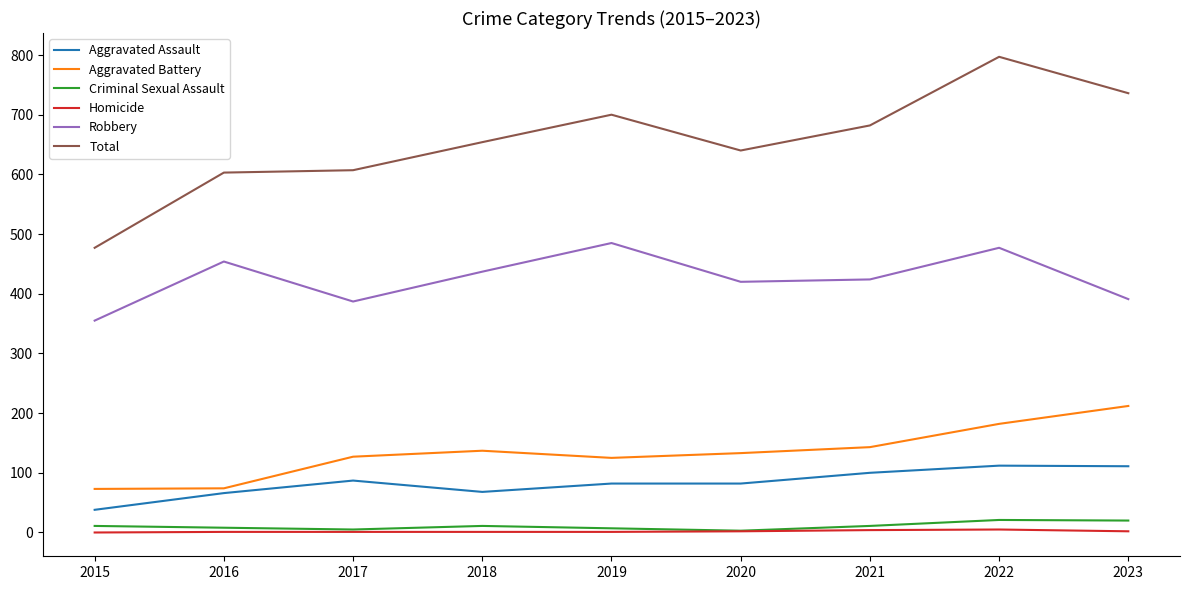

Read the Total value at 2020, to the nearest 10.

640